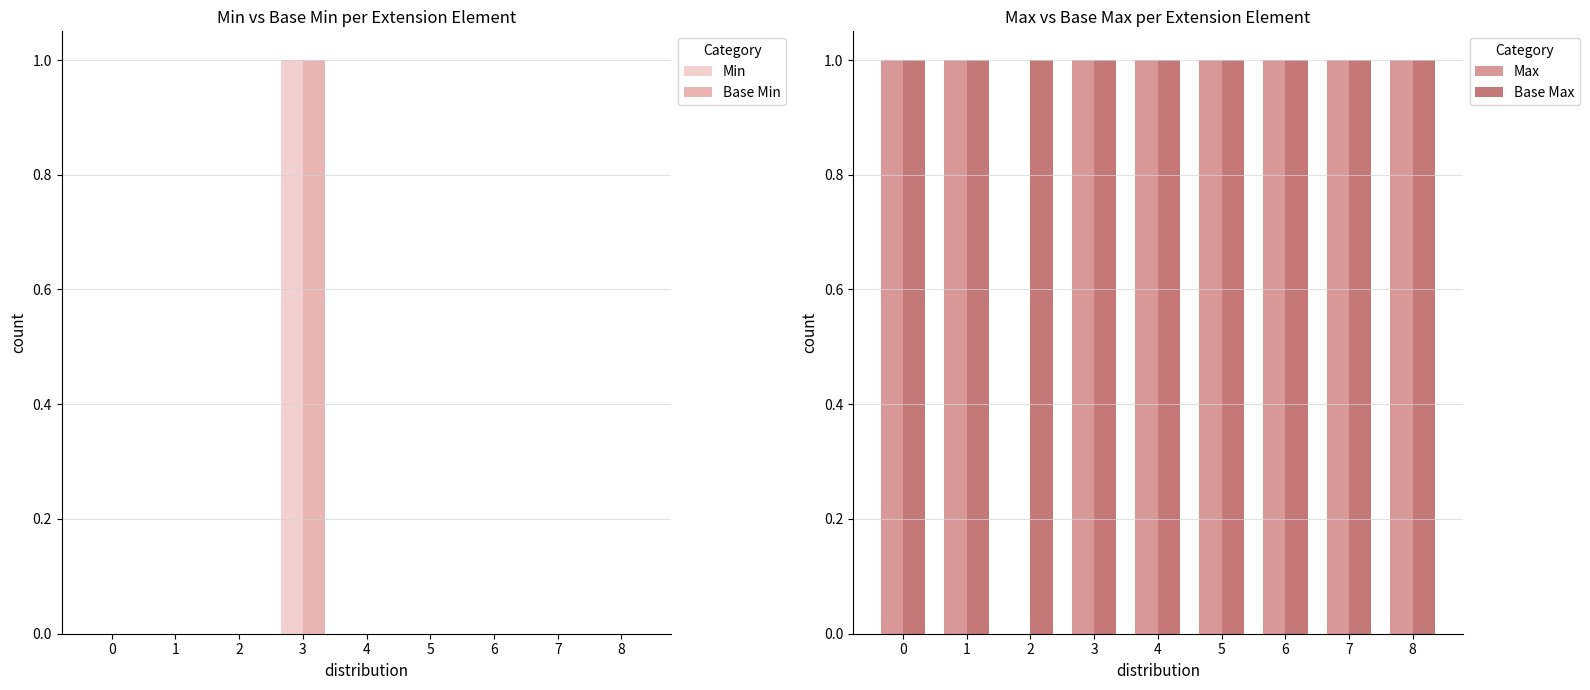

The value of Base Min at 2 is 1. True or false?

False